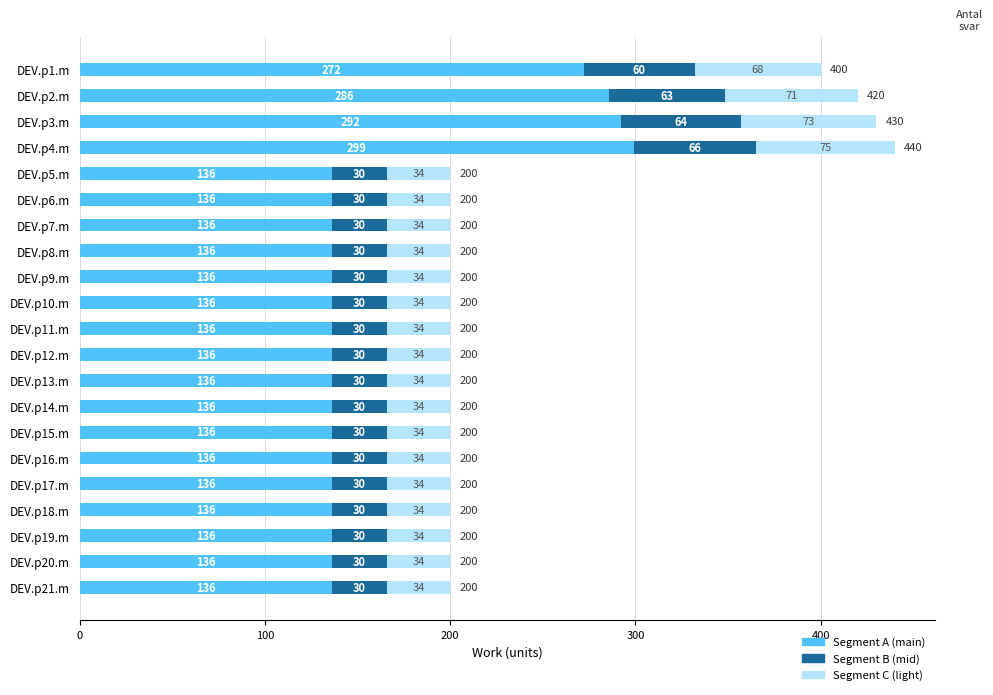

True or false: Segment A (main) has a value of 292.4 at DEV.p3.m.

True